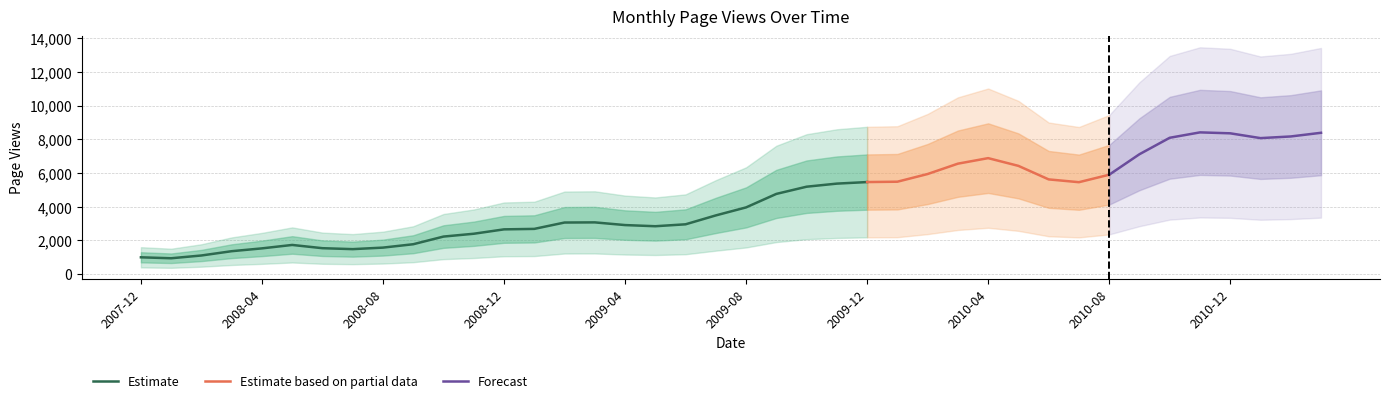

The value at 2009-02-28 is 5154. True or false?

False